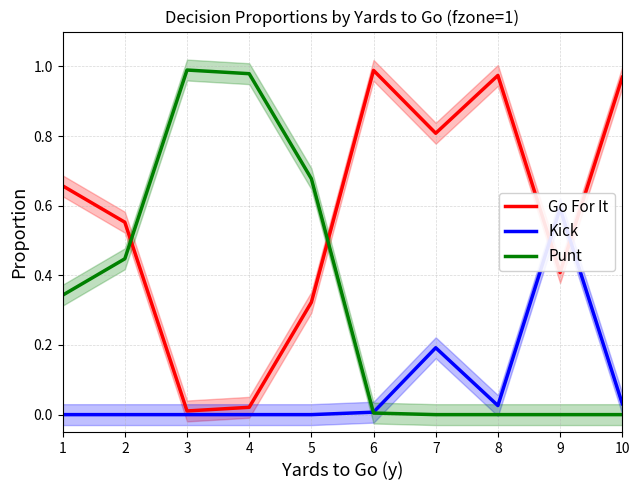

Rank the series by their maximum value, from highest to lowest.

Punt, Go For It, Kick